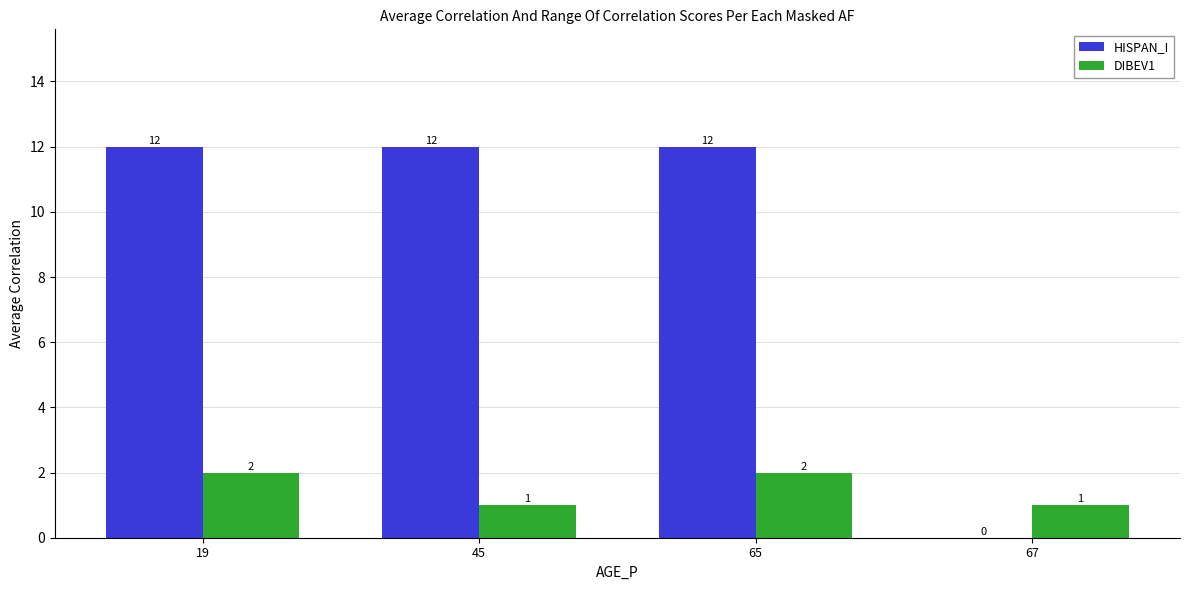

Between 19 and 45, which series saw the biggest shift?

DIBEV1